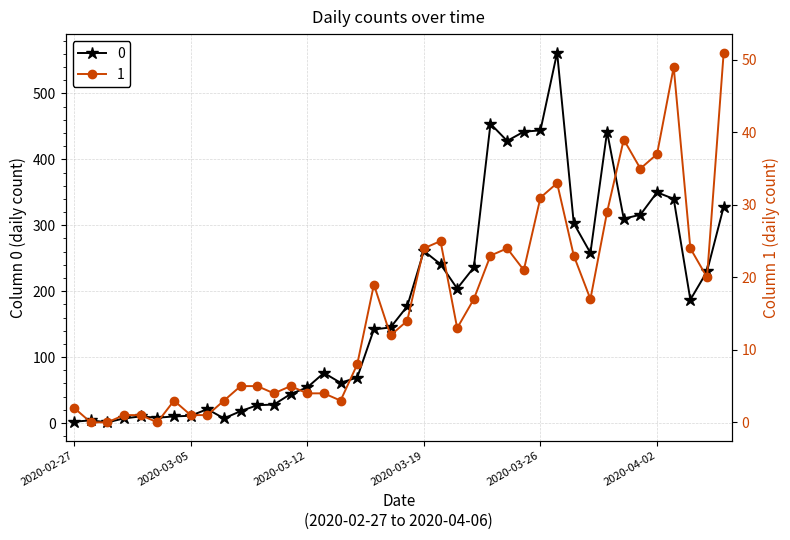

How many data points in 1 are less than 14?

20